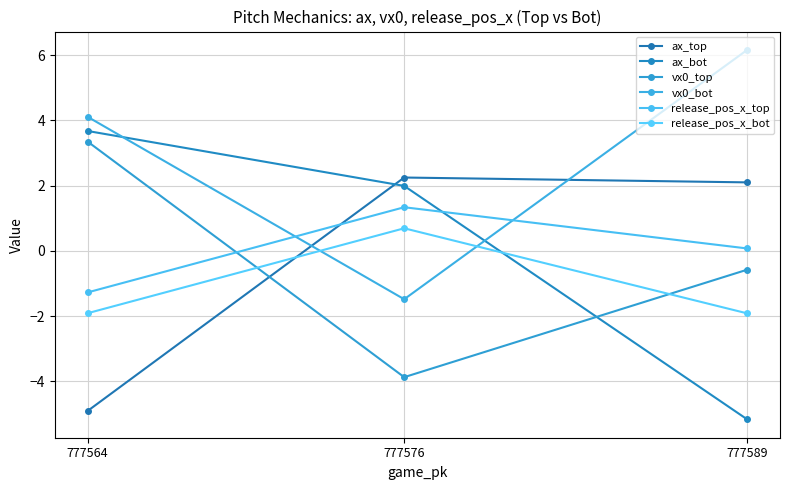

Reading left to right, what are all the values shown in this chart?

ax_top: 777564=-4.9	777576=2.3	777589=2.1
ax_bot: 777564=3.7	777576=2.0	777589=-5.2
vx0_top: 777564=3.3	777576=-3.9	777589=-0.6
vx0_bot: 777564=4.1	777576=-1.5	777589=6.2
release_pos_x_top: 777564=-1.3	777576=1.3	777589=0.1
release_pos_x_bot: 777564=-1.9	777576=0.7	777589=-1.9